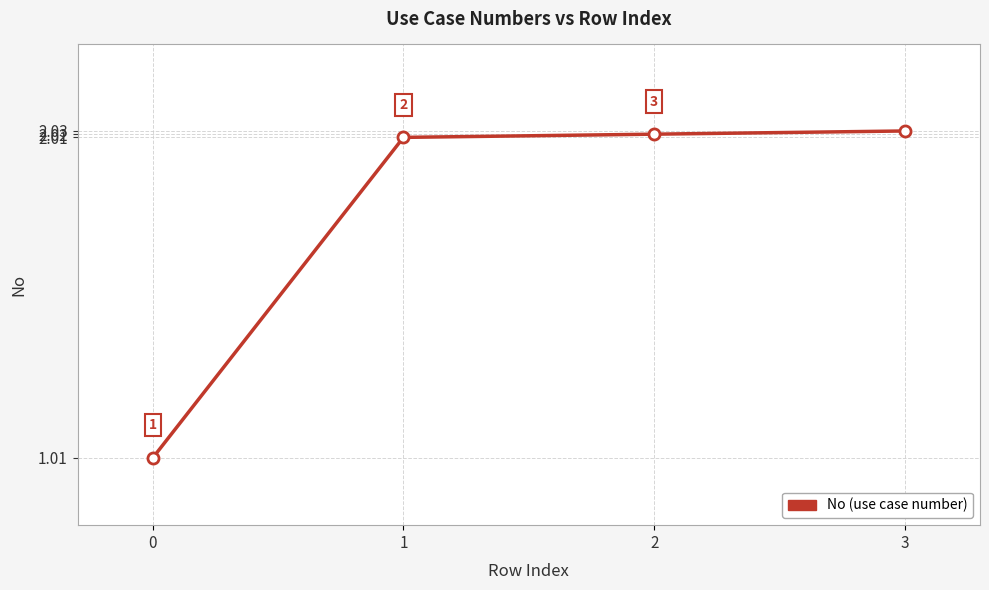

What is the value of the 3rd point from the left?

2.0